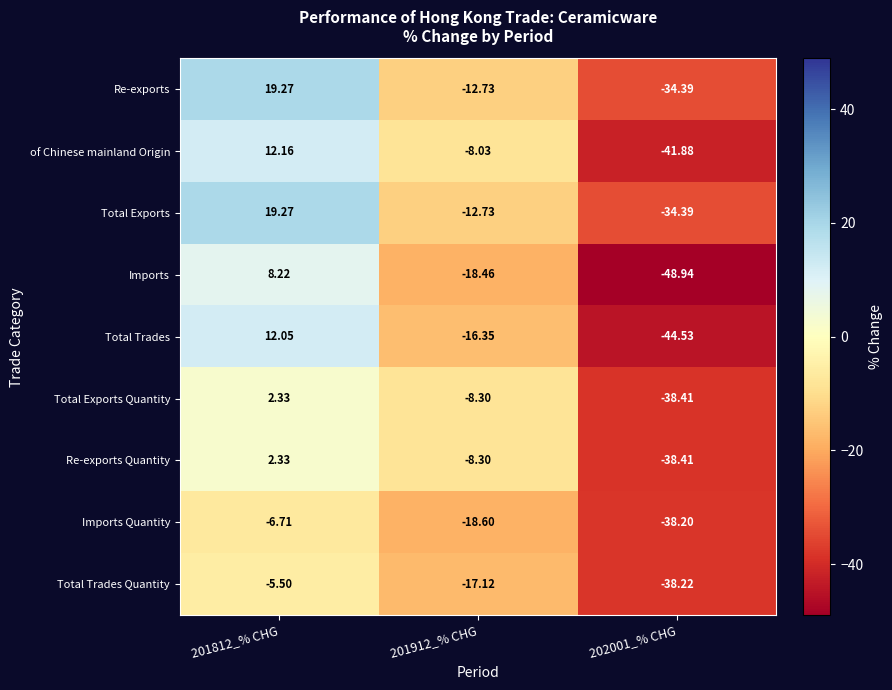

Which series has the widest spread of values?

Imports